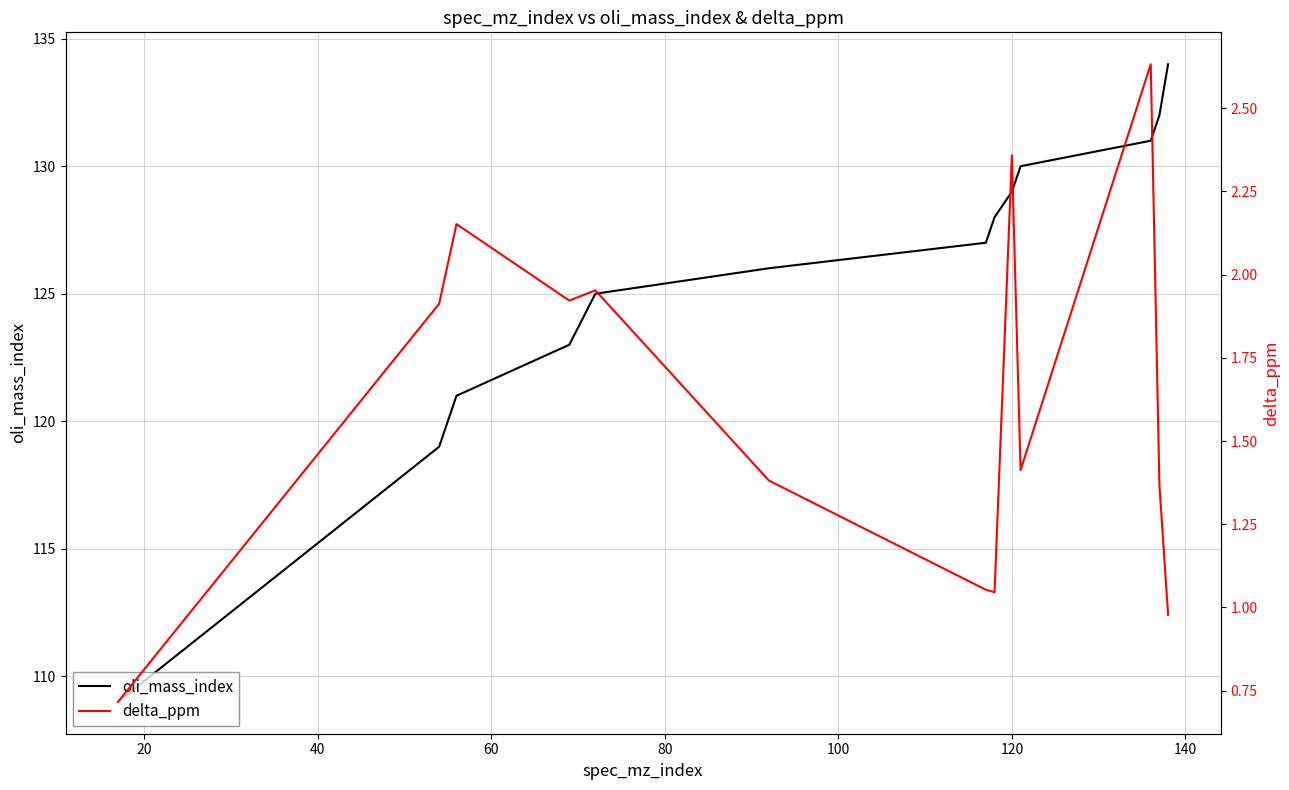

Does the chart display data point markers on the line(s)?

No